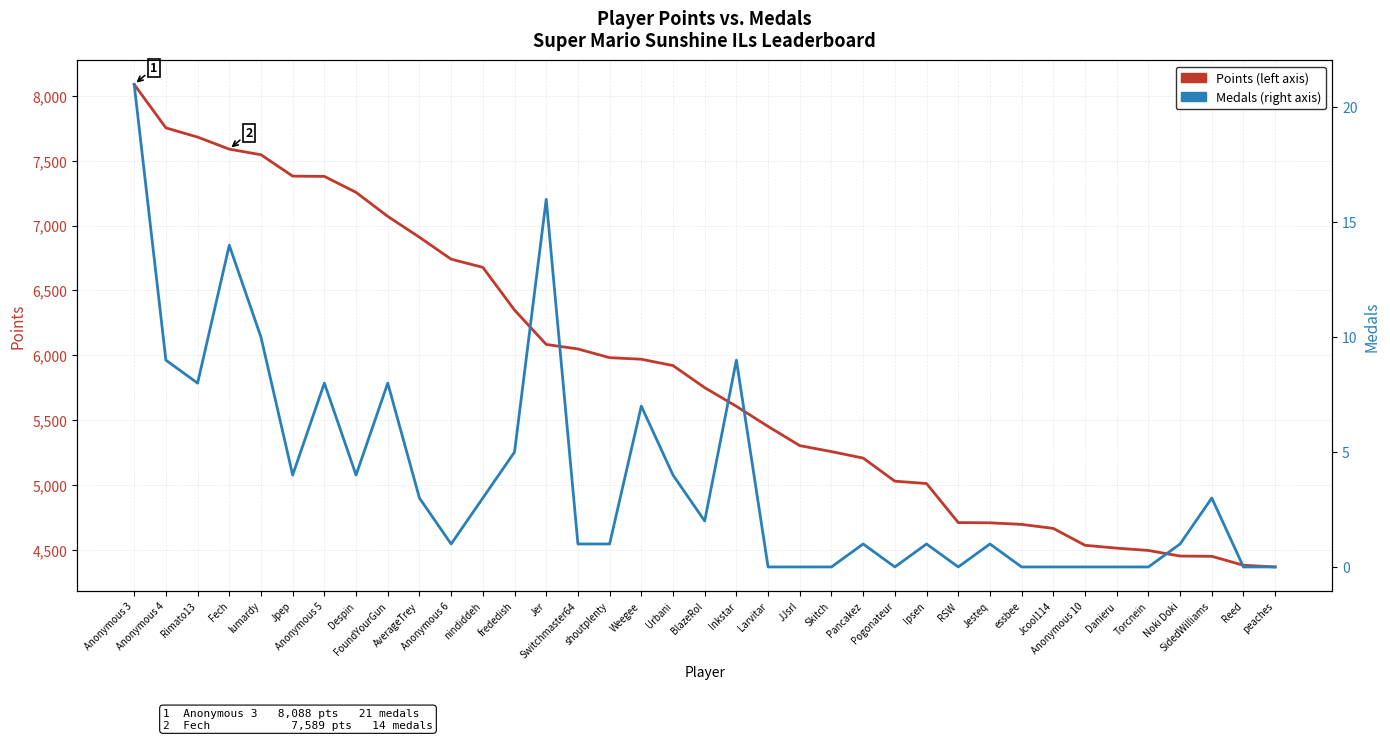

Rank the categories by Points value from lowest to highest.

peaches, Reed, SidedWilliams, Noki Doki, Torcnein, Danieru, Anonymous 10, Jcool114, essbee, Jesteq, RSW, Ipsen, Pogonateur, Pancakez, Skitch, JJsrl, Larvitar, Inkstar, BlazeRol, Urbani, Weegee, shoutplenty, Switchmaster64, Jer, frededish, nindiddeh, Anonymous 6, AverageTrey, FoundYourGun, Despin, Anonymous 5, Jpep, lumardy, Fech, Rimato13, Anonymous 4, Anonymous 3